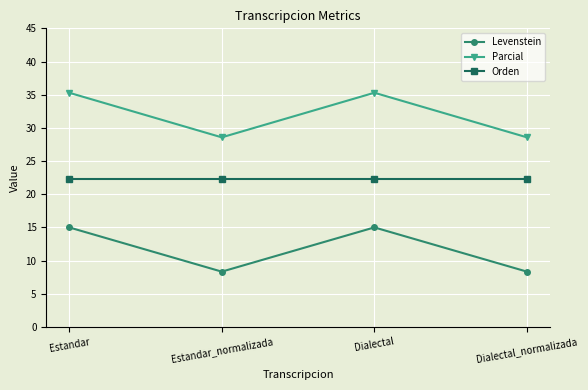

What are all the series names shown in the legend?

Levenstein, Parcial, Orden